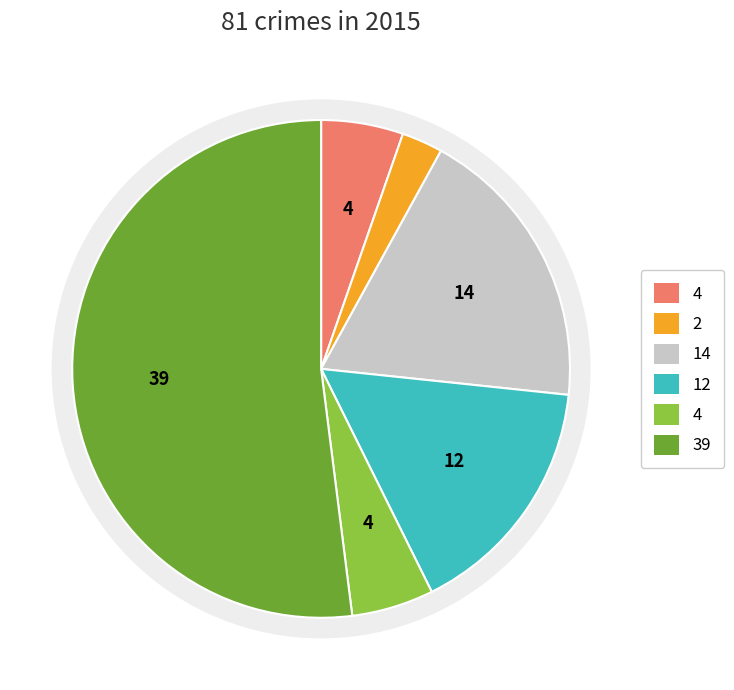

Combined, do Theft and Aggravated Assault account for over 50%?

Yes